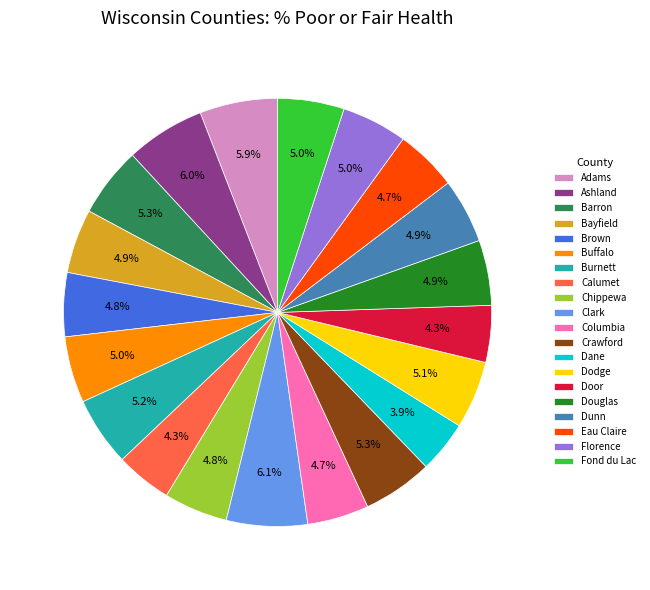

Is it true that Douglas is 5% of the pie?

True